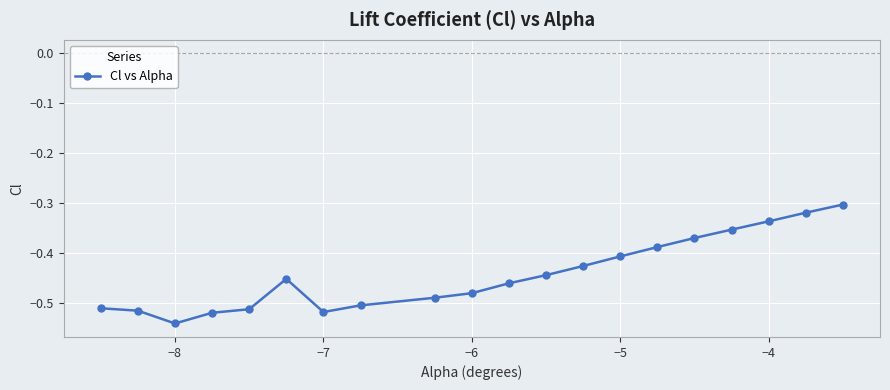

What is the sum of all values?

-8.8